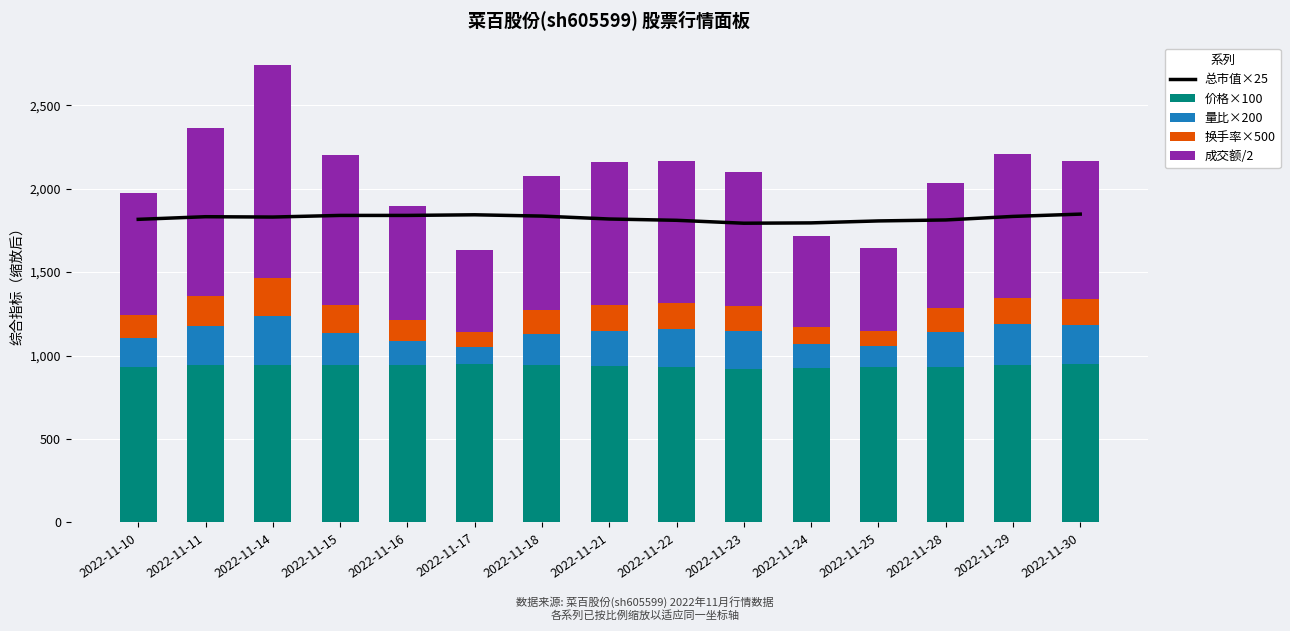

What is the value of the 价格×100 bar at the 4th from the left?

946.0